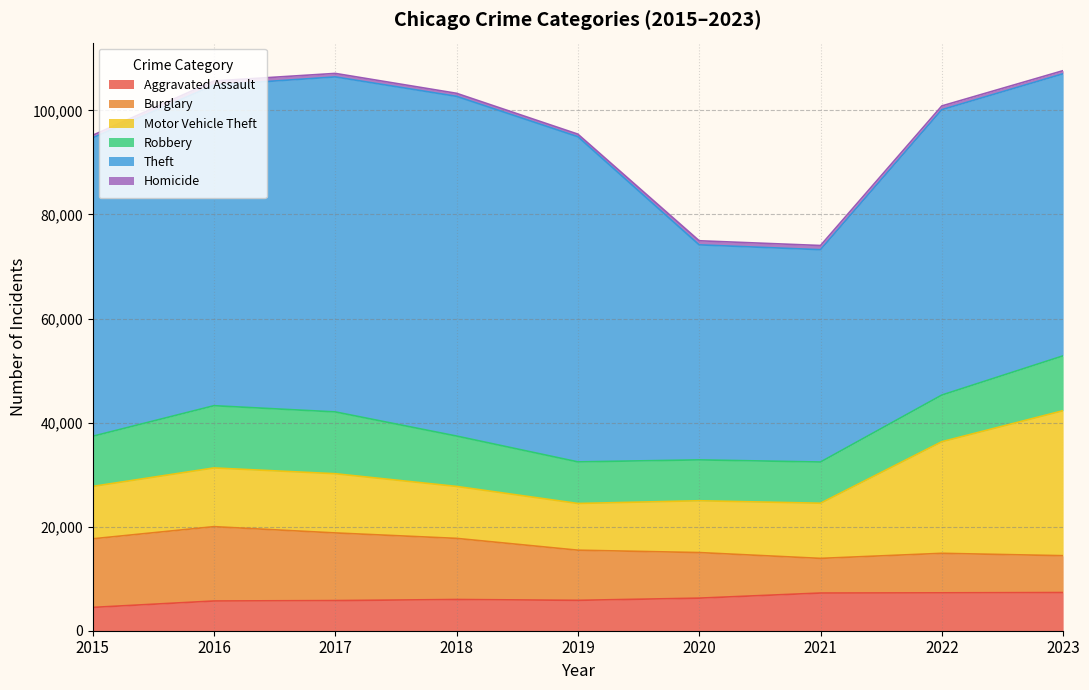

What is the difference between the maximum and minimum values in the Theft series?

24480